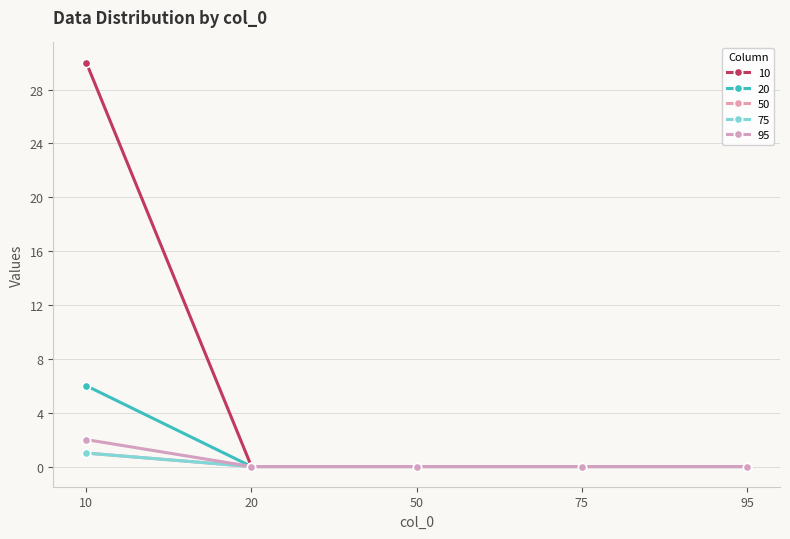

Reading right to left, extract all data points from this chart.

10: 95=0	75=0	50=0	20=0	10=30
20: 95=0	75=0	50=0	20=0	10=6
50: 95=0	75=0	50=0	20=0	10=1
75: 95=0	75=0	50=0	20=0	10=1
95: 95=0	75=0	50=0	20=0	10=2